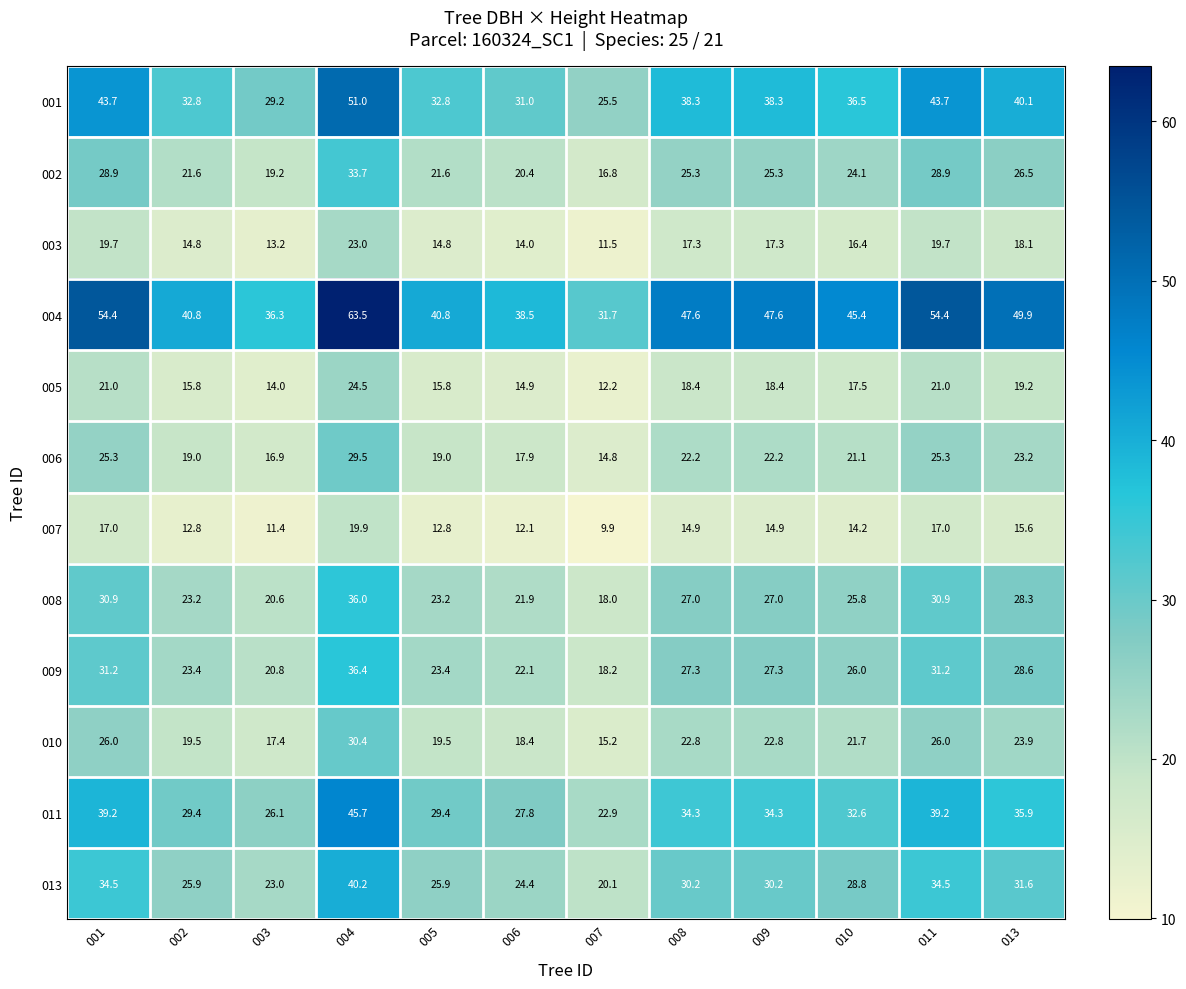

Is it true that 009 equals 10.9 at 004?

False